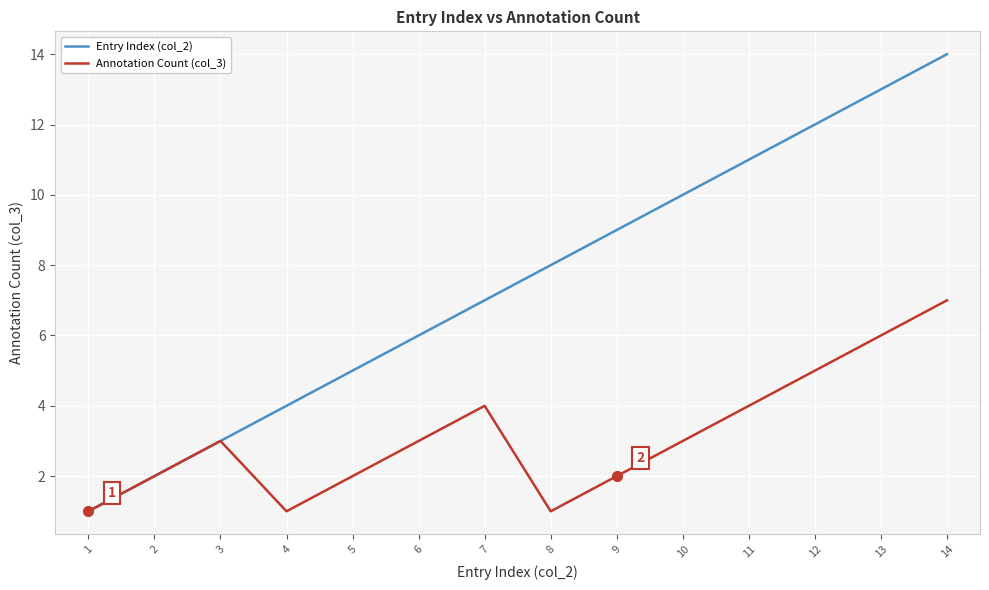

Reading left to right, extract all data points from this chart.

Entry Index (col_2): 1=1	2=2	3=3	4=4	5=5	6=6	7=7	8=8	9=9	10=10	11=11	12=12	13=13	14=14
Annotation Count (col_3): 1=1	2=2	3=3	4=1	5=2	6=3	7=4	8=1	9=2	10=3	11=4	12=5	13=6	14=7